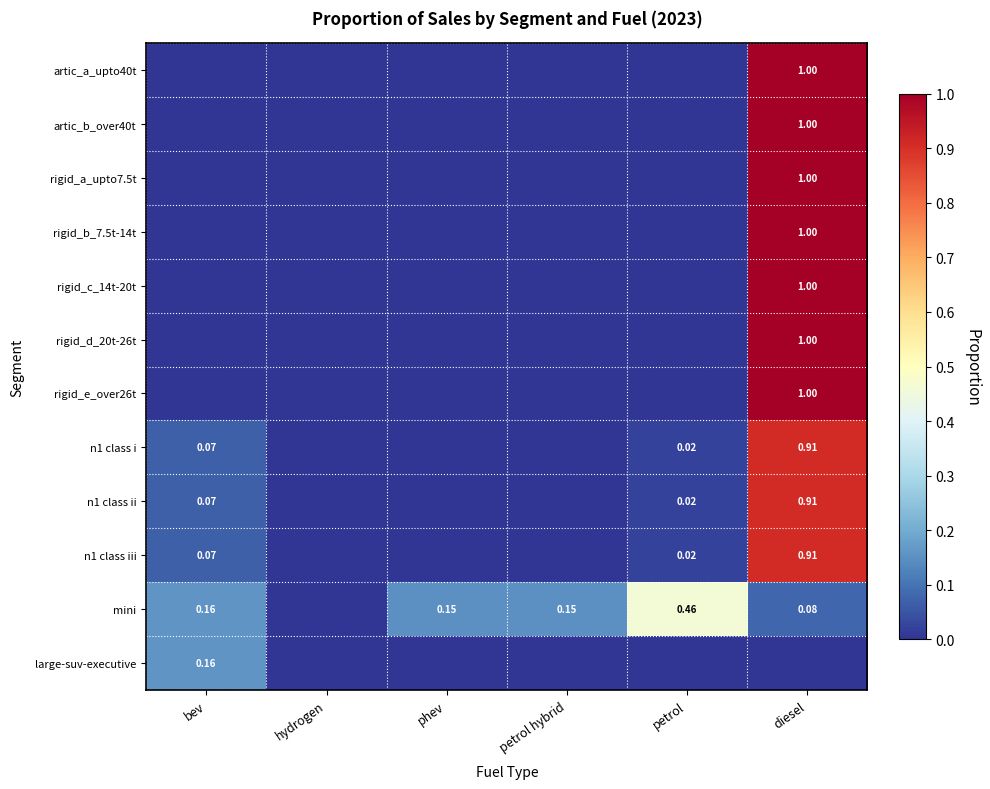

At how many categories does at least one series exceed 0?

5